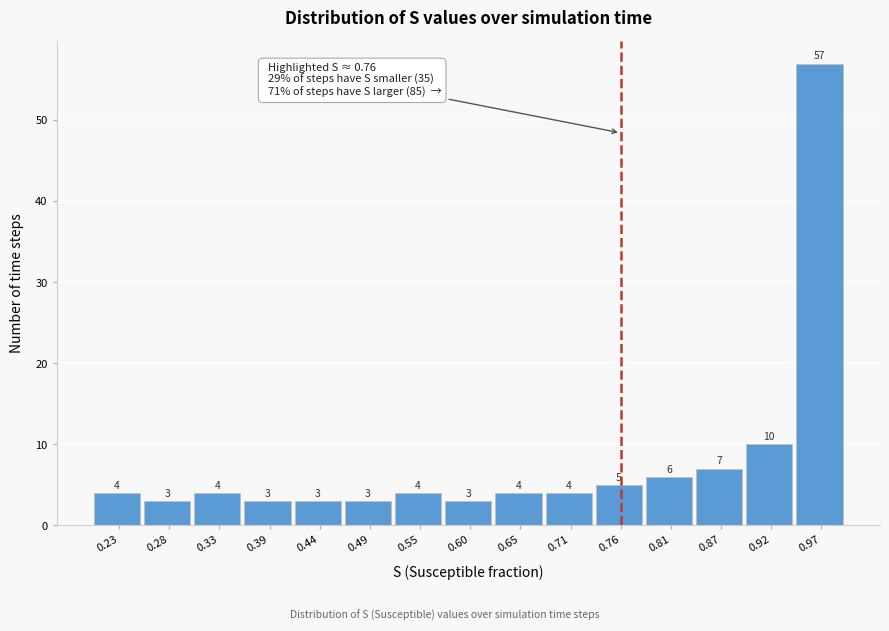

Which range on the x-axis has the tallest bar?

0.95 to 1.00